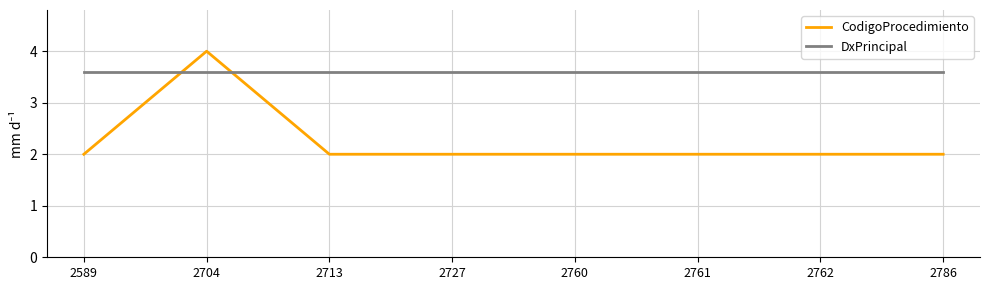

What is the difference between the highest and lowest values at 2713?

1.6